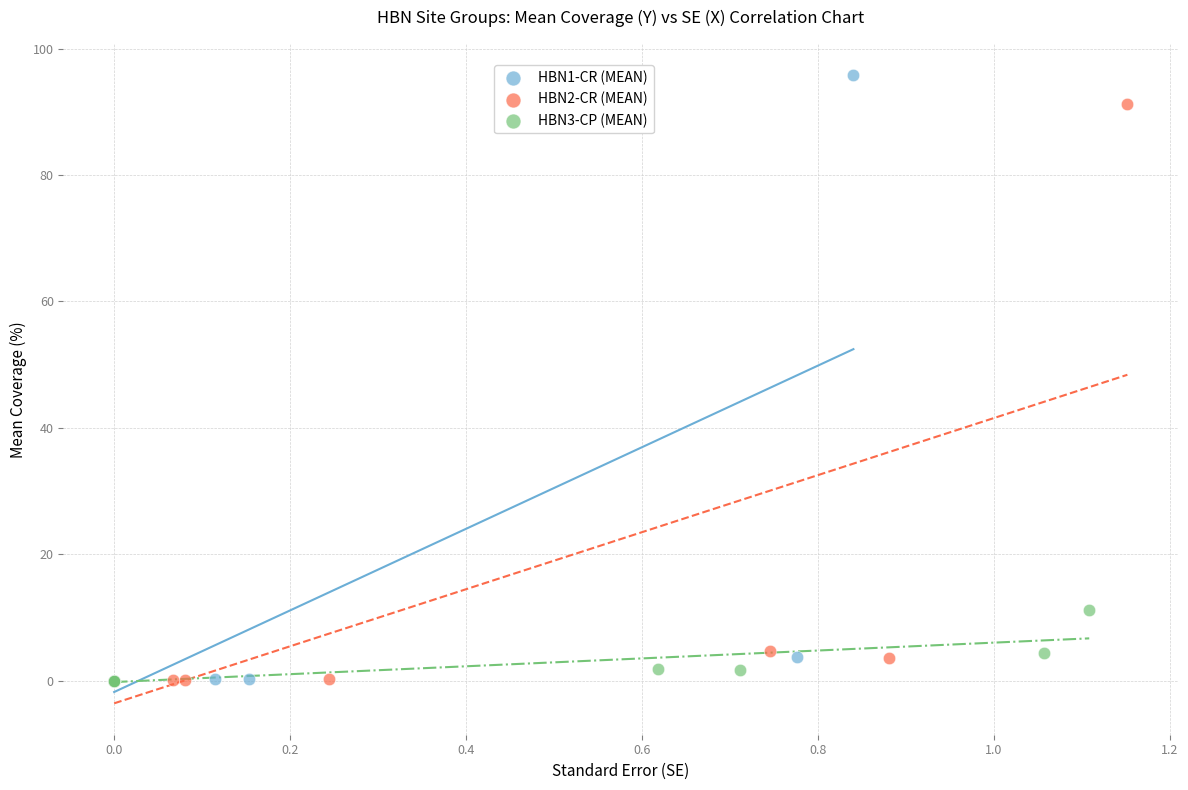

Which series contains the highest Y value?

HBN1-CR (MEAN)